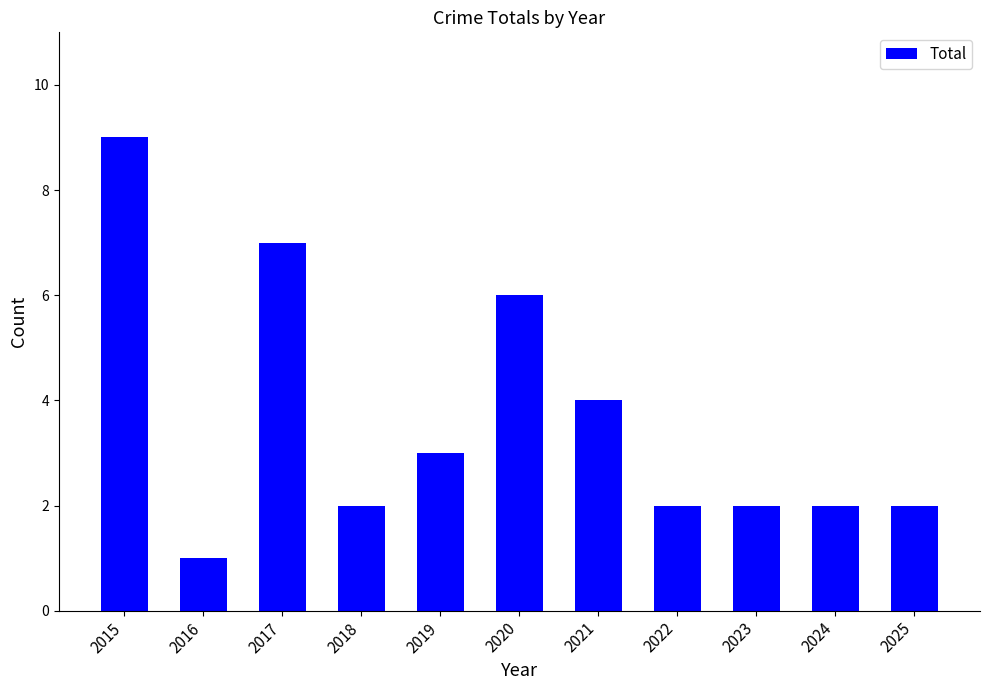

Reading left to right, transcribe all the data shown in this chart.

9	1	7	2	3	6	4	2	2	2	2